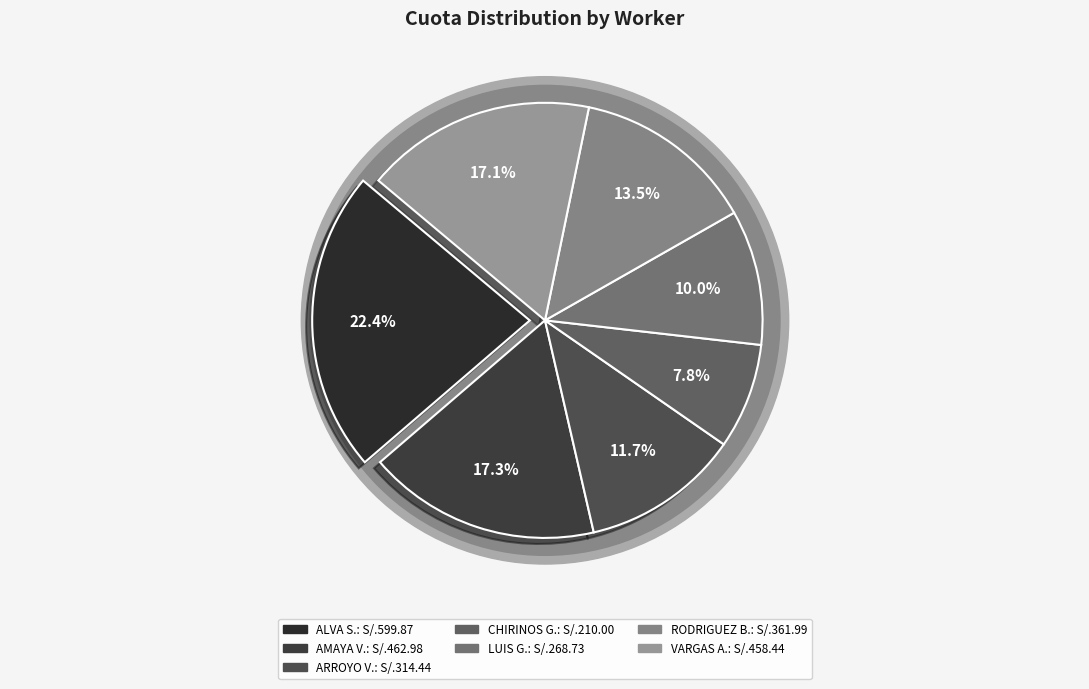

Combined, do AMAYA VELASQUEZ WILSON and VARGAS ALVA YLDER account for over 50%?

No